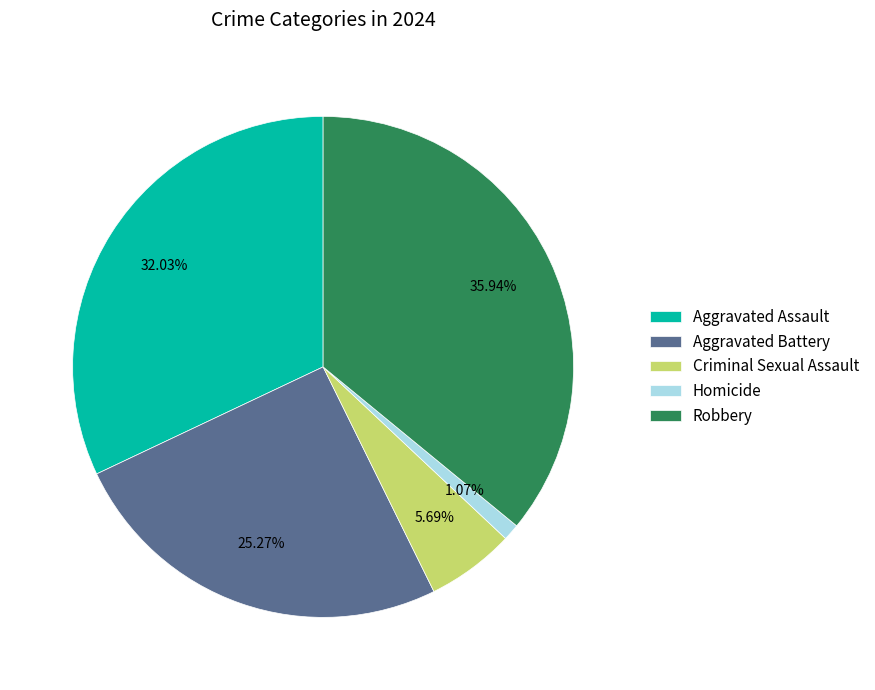

Count the number of slices in the pie.

5